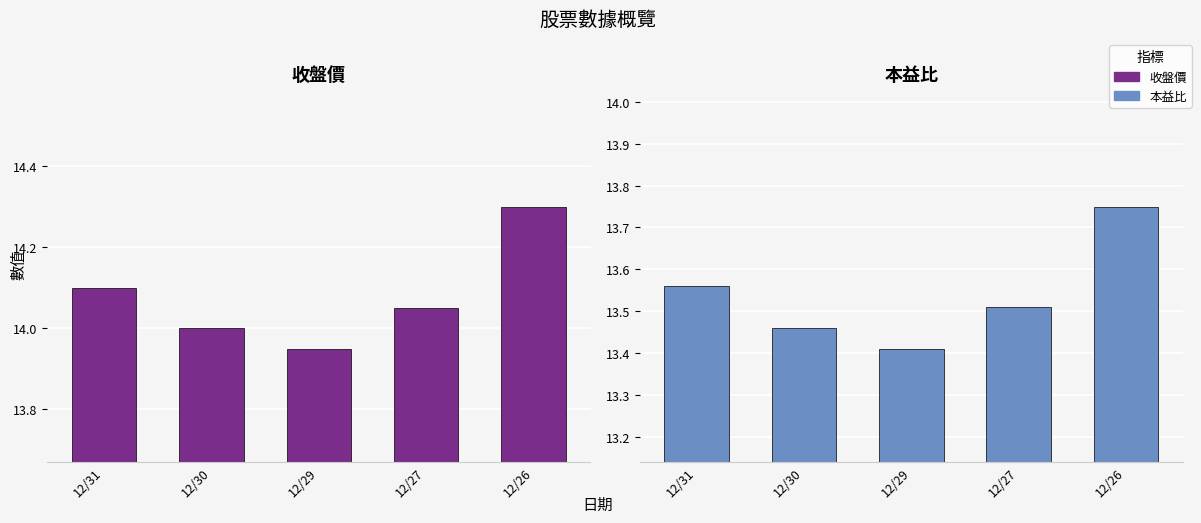

At how many categories does at least one series exceed 13?

5